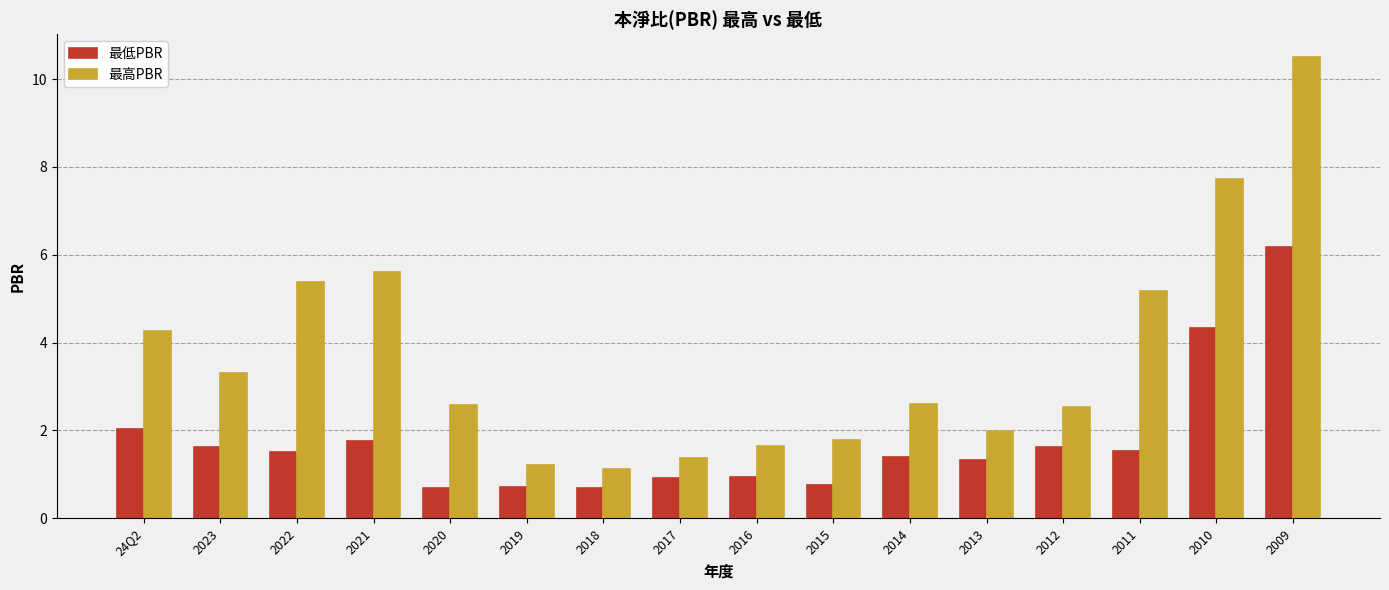

What is the smallest value displayed?

0.7